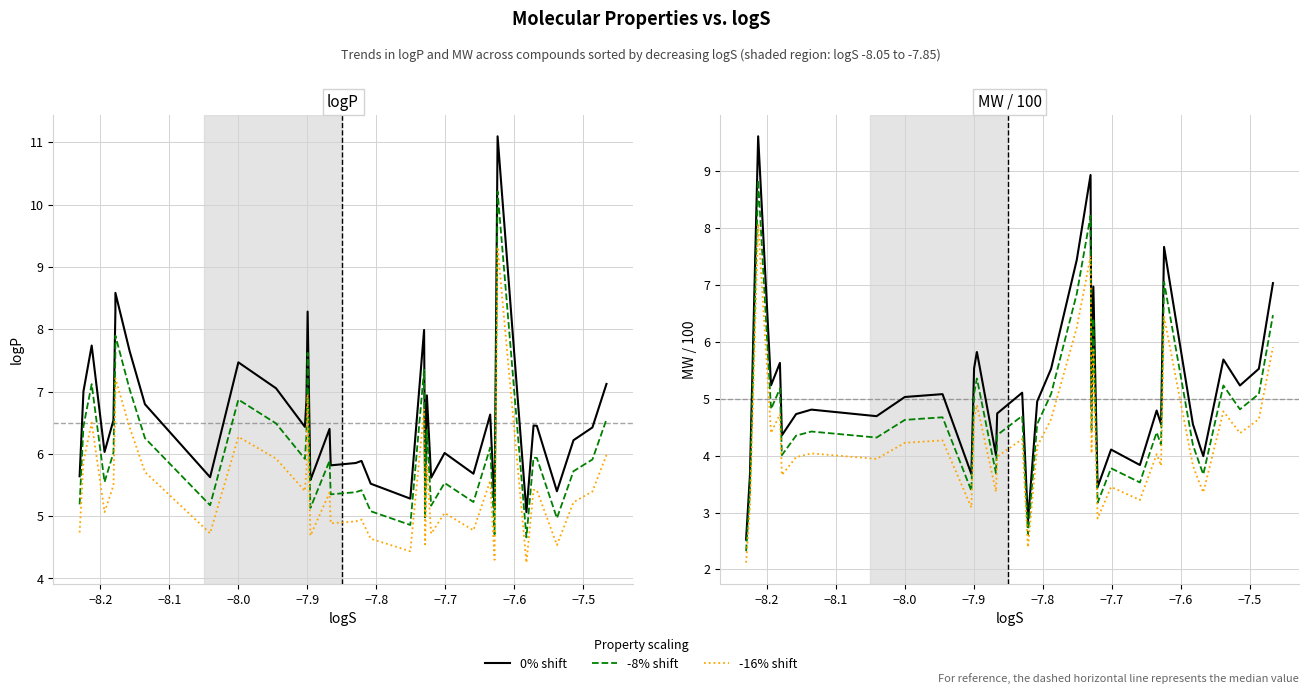

Reading left to right, what are all the values shown in this chart?

logP: 5.6	7.0	7.7	6.0	6.5	8.3	8.6	7.6	6.8	5.6	7.5	7.1	6.4	6.9	8.3	5.6	5.6	6.4	5.8	5.9	5.9	5.5	5.4	5.3	8.0	5.4	6.9	5.6	6.0	5.7	6.6	5.1	11.1	5.1	6.5	6.5	5.4	6.2	6.4	7.1
logP (-8%): 5.2	6.4	7.1	5.5	6.0	7.6	7.9	7.0	6.3	5.2	6.9	6.5	5.9	6.3	7.6	5.1	5.1	5.9	5.4	5.4	5.4	5.1	5.0	4.9	7.3	5.0	6.4	5.2	5.5	5.2	6.1	4.7	10.2	4.7	5.9	5.9	5.0	5.7	5.9	6.6
logP (-16%): 4.7	5.9	6.5	5.1	5.5	7.0	7.2	6.4	5.7	4.7	6.3	5.9	5.4	5.8	7.0	4.7	4.7	5.4	4.9	4.9	4.9	4.6	4.6	4.4	6.7	4.5	5.8	4.7	5.1	4.8	5.6	4.3	9.3	4.3	5.4	5.4	4.5	5.2	5.4	6.0
MW / 100: 2.5	3.7	9.6	5.2	5.6	4.4	4.4	4.7	4.8	4.7	5.0	5.1	3.7	4.8	5.5	5.8	5.8	4.0	4.7	5.1	2.8	5.0	5.5	7.4	8.9	4.8	7.0	3.4	4.1	3.8	4.8	4.6	7.7	4.6	4.2	4.0	5.7	5.2	5.5	7.0
MW/100 (-8%): 2.3	3.4	8.8	4.8	5.2	4.0	4.0	4.4	4.4	4.3	4.6	4.7	3.4	4.4	5.1	5.4	5.4	3.7	4.4	4.7	2.6	4.6	5.1	6.8	8.2	4.4	6.4	3.2	3.8	3.5	4.4	4.2	7.1	4.2	3.8	3.7	5.2	4.8	5.1	6.5
MW/100 (-16%): 2.1	3.1	8.1	4.4	4.7	3.7	3.7	4.0	4.0	3.9	4.2	4.3	3.1	4.0	4.6	4.9	4.9	3.4	4.0	4.3	2.4	4.2	4.6	6.2	7.5	4.0	5.9	2.9	3.4	3.2	4.0	3.8	6.4	3.8	3.5	3.4	4.8	4.4	4.6	5.9